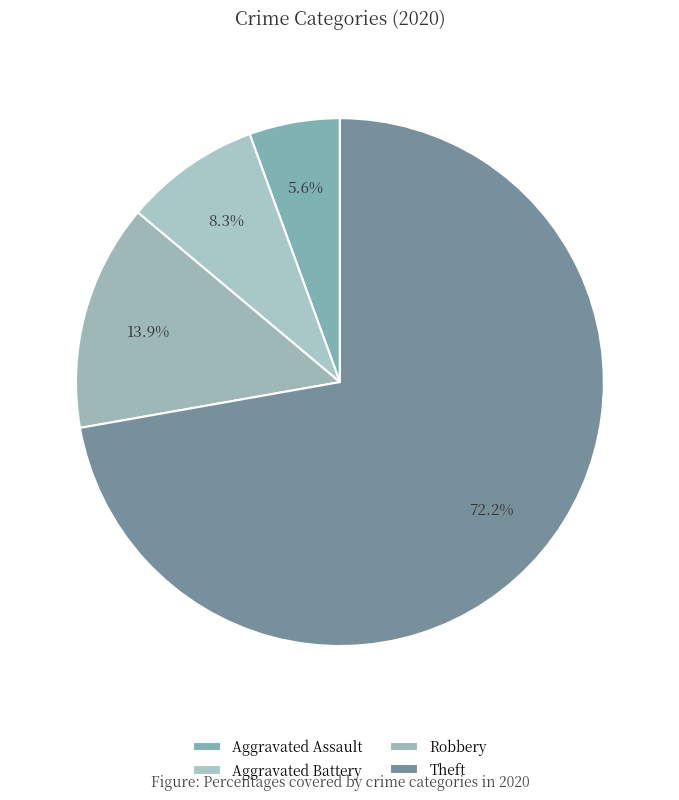

True or false: Robbery accounts for 52% of the total.

False